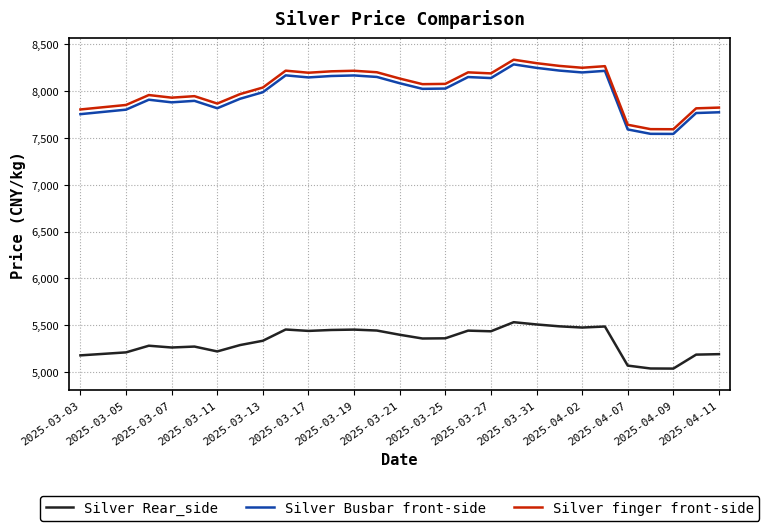

True or false: Silver Busbar front-side and Silver Rear_side cross at least once.

False